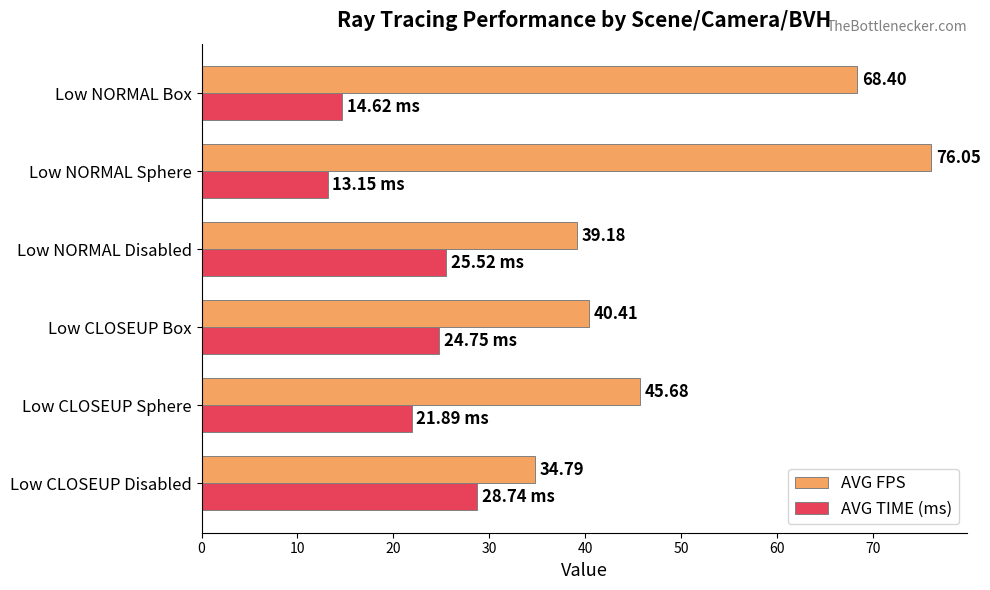

What is the sum of the AVG TIME (ms) values at Low CLOSEUP Disabled and Low CLOSEUP Box?

53.5